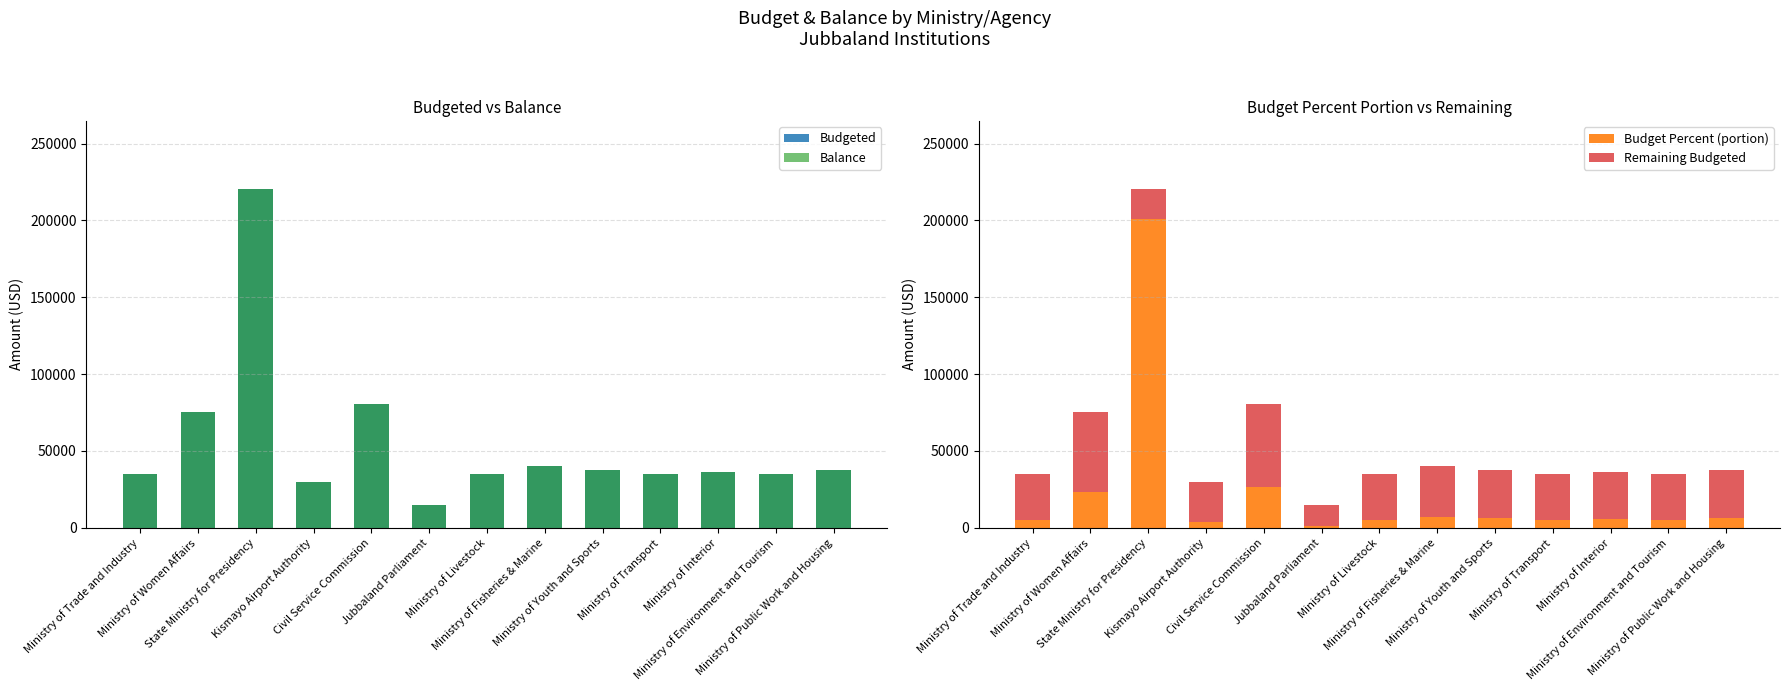

What is the difference between the highest and lowest values at Ministry of Livestock?

29824.8